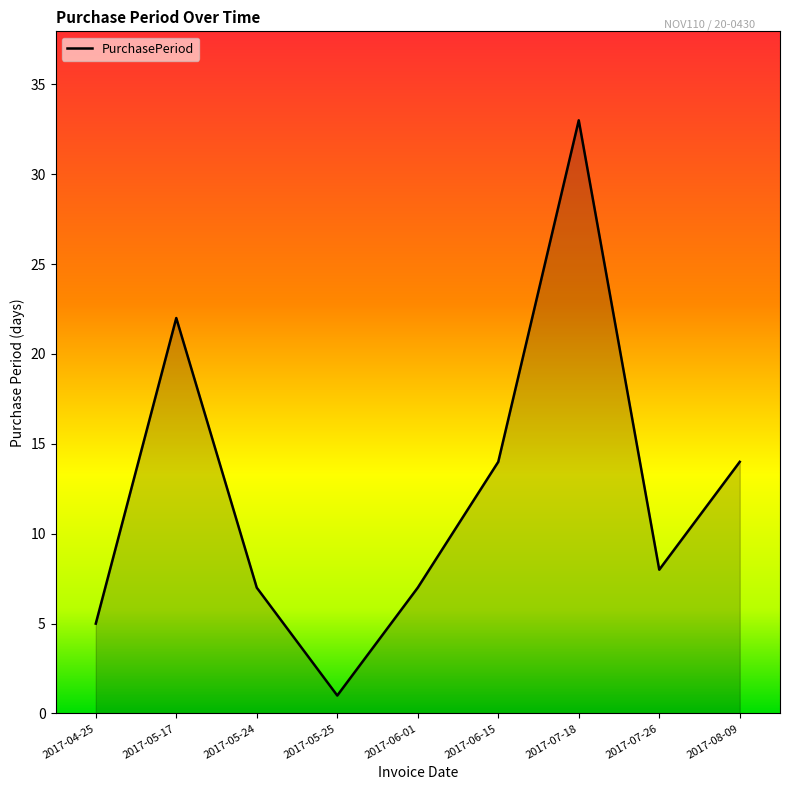

What is the change in value from 2017-06-01 to 2017-06-15?

+7